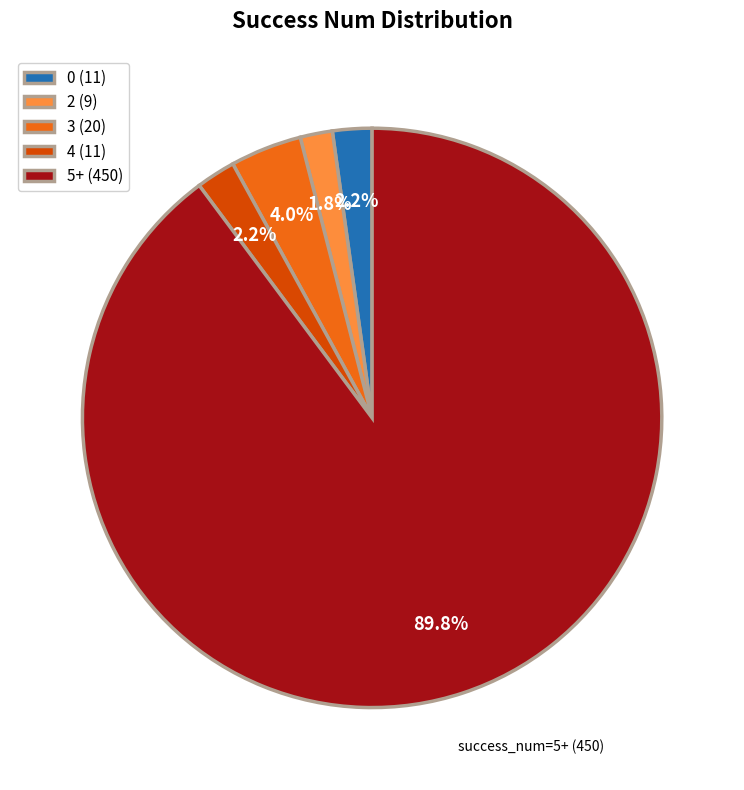

Is the sum of 2 (9) and 5+ (450) greater than half?

Yes